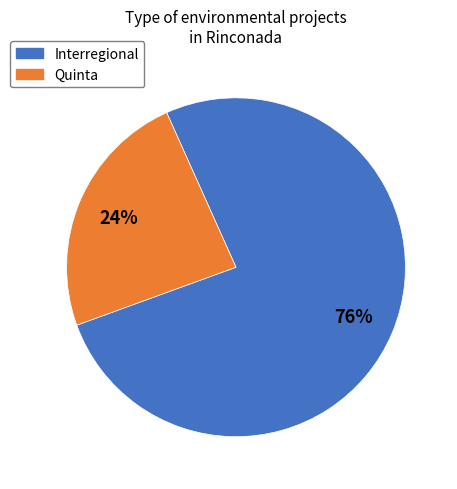

To the nearest percent, what percentage of the pie is Interregional?

76%